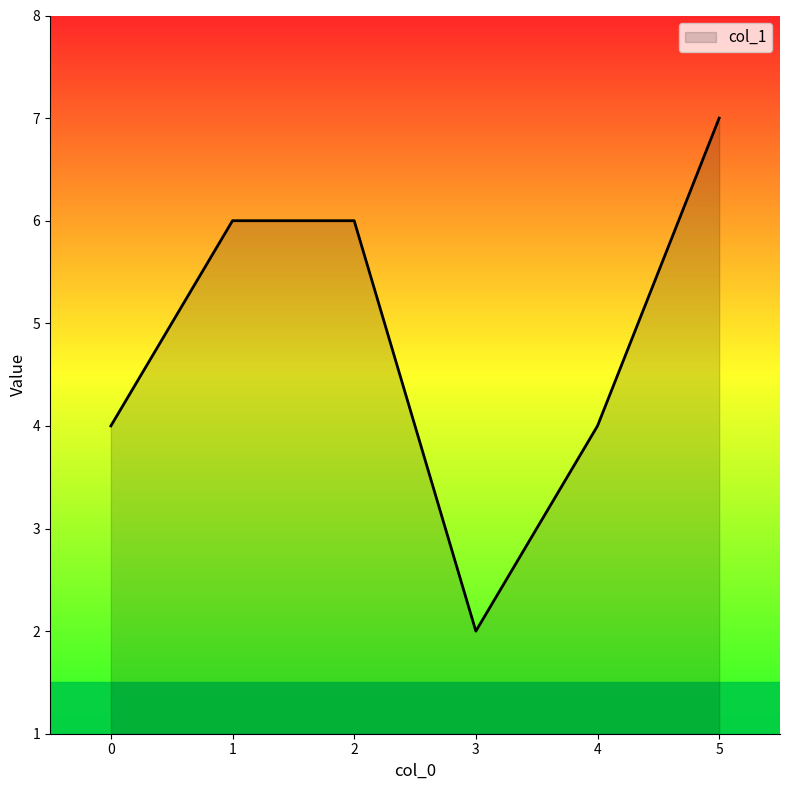

How many lines are shown in the chart?

1